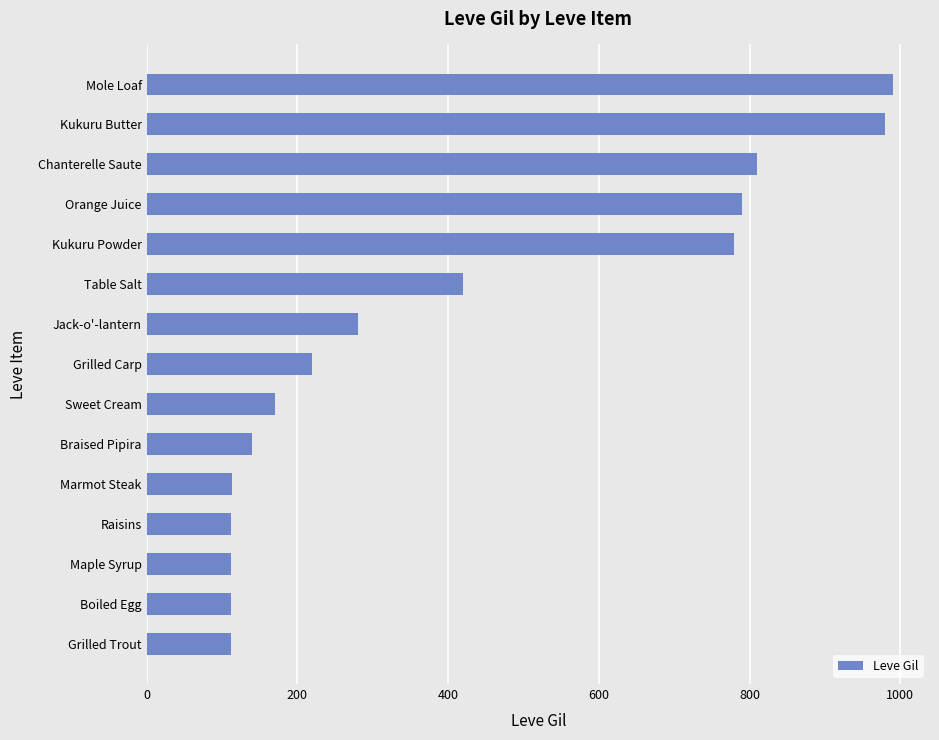

What is the change in value from Marmot Steak to Sweet Cream?

+57